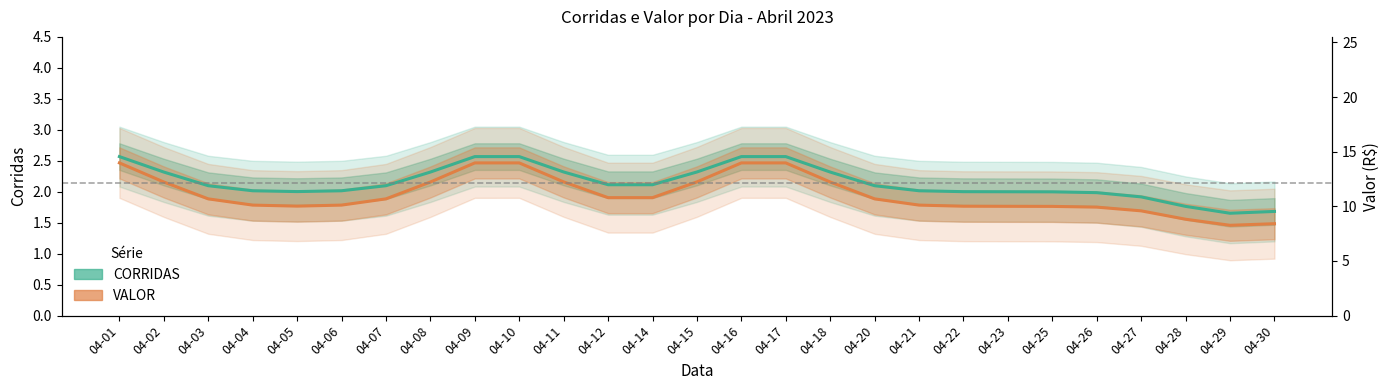

At which label does CORRIDAS first exceed 2?

04-01